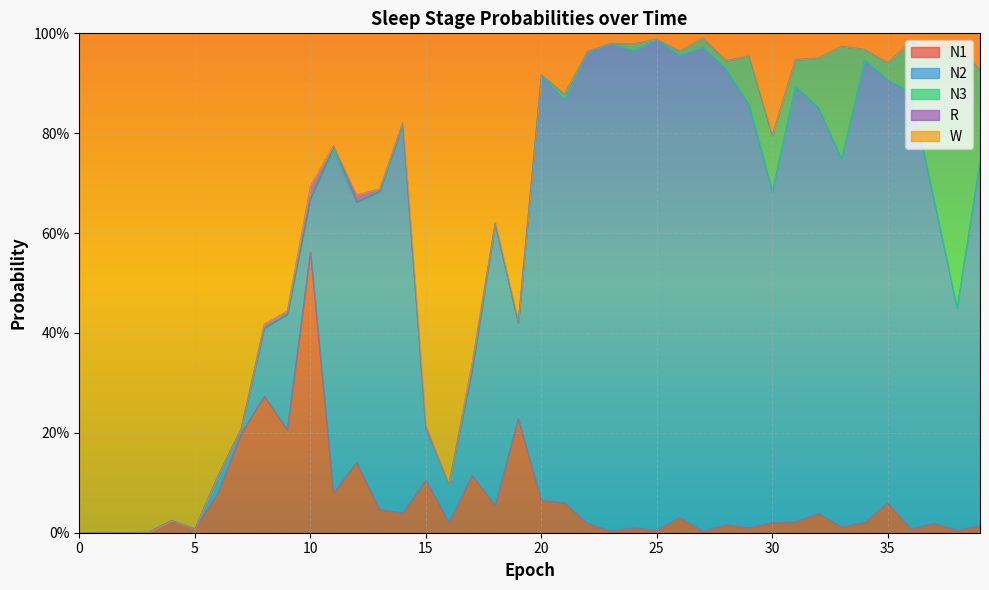

At which label does R reach its peak?

10